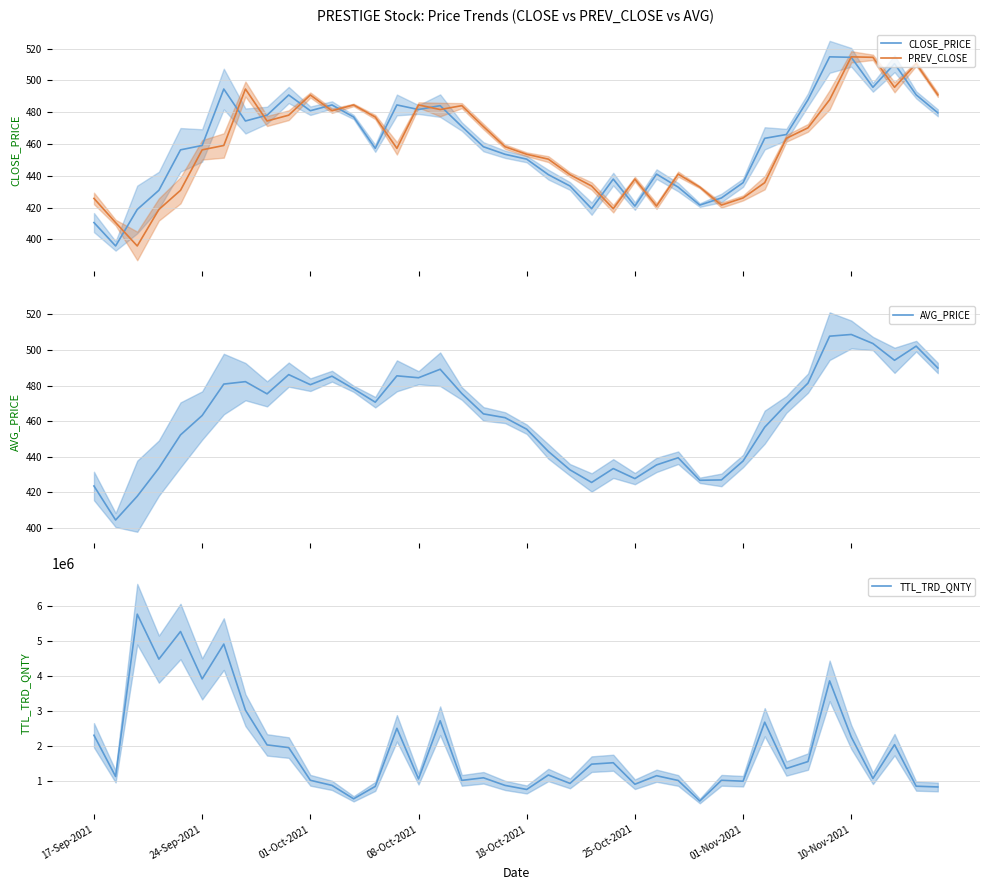

How many intersections are there between CLOSE_PRICE and AVG_PRICE?

20